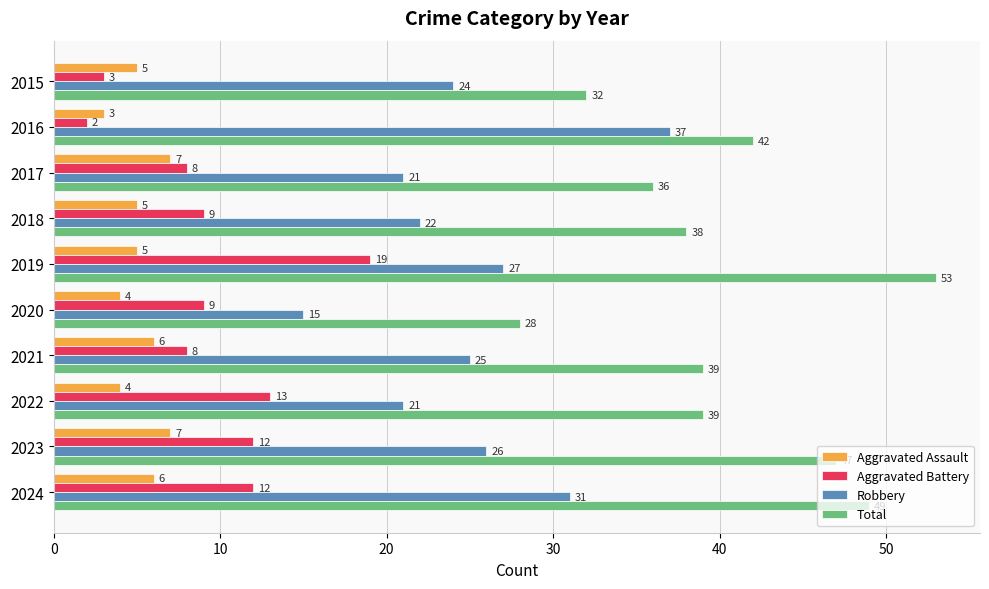

What is the difference between the second highest and minimum values in the Aggravated Assault series?

4